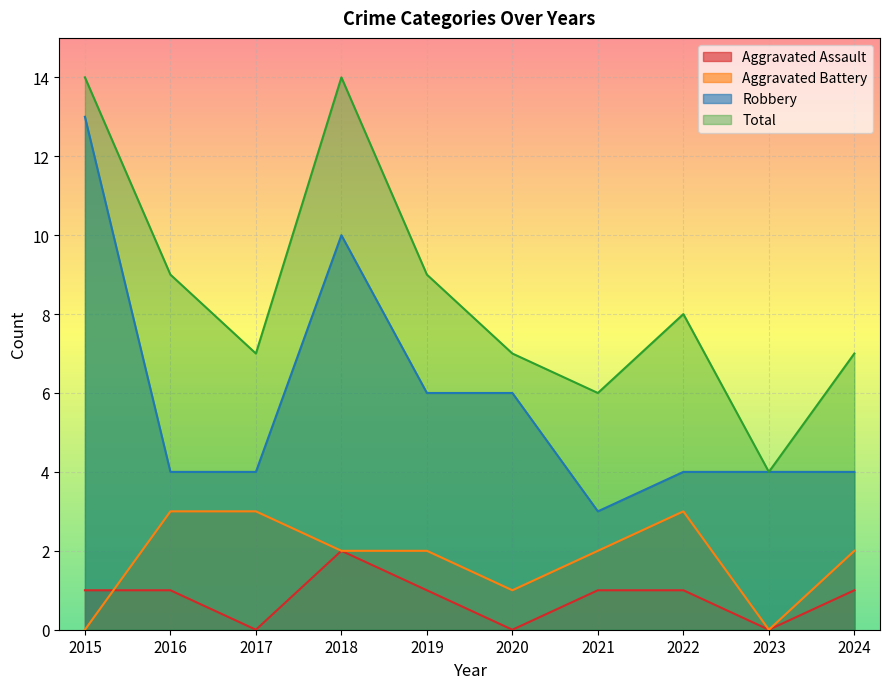

The value of Robbery at 2015 is 13. True or false?

True